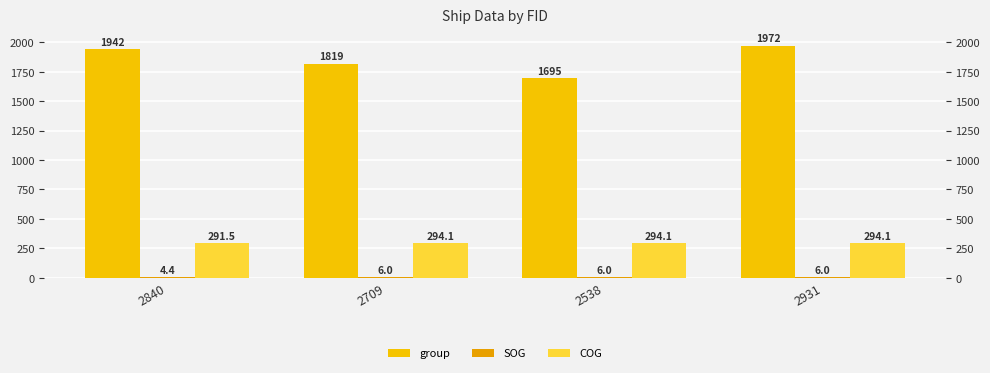

What is the average value of the group series?

1857.0